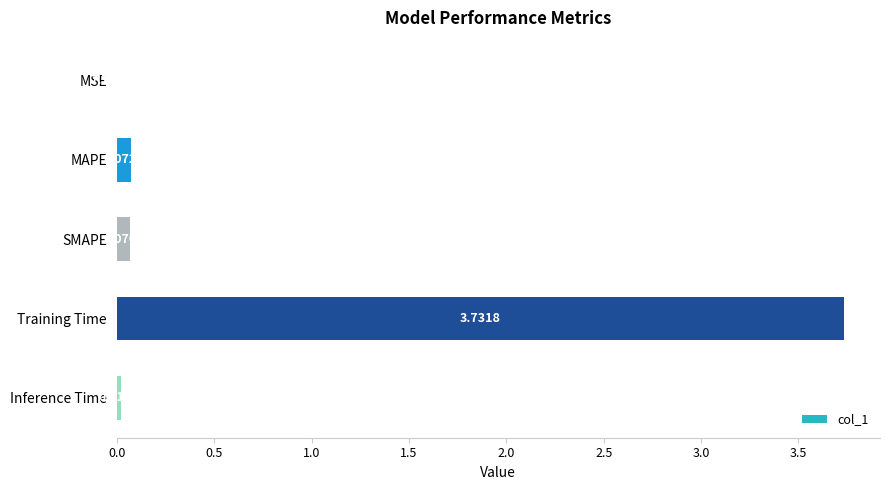

Are the bars horizontal?

Yes